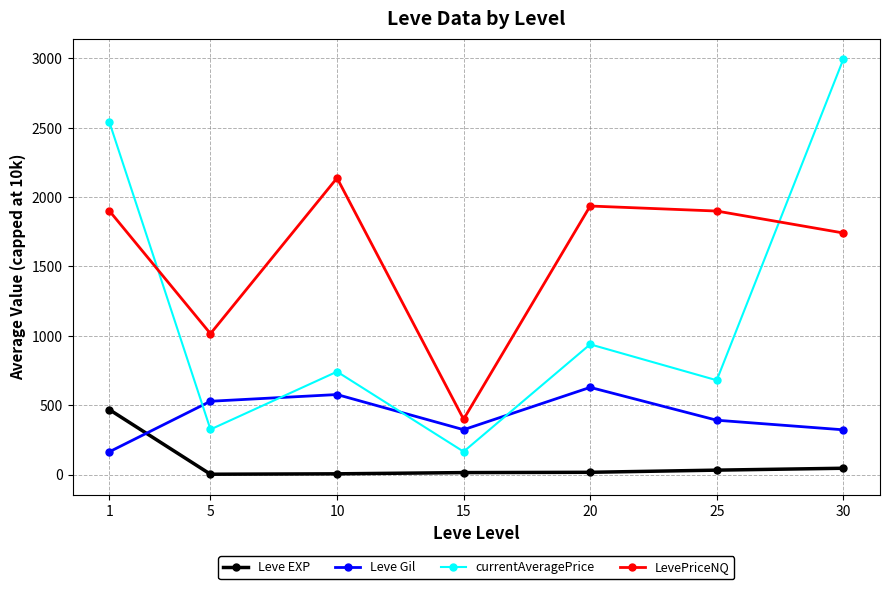

Where is the first local minimum for currentAveragePrice?

5